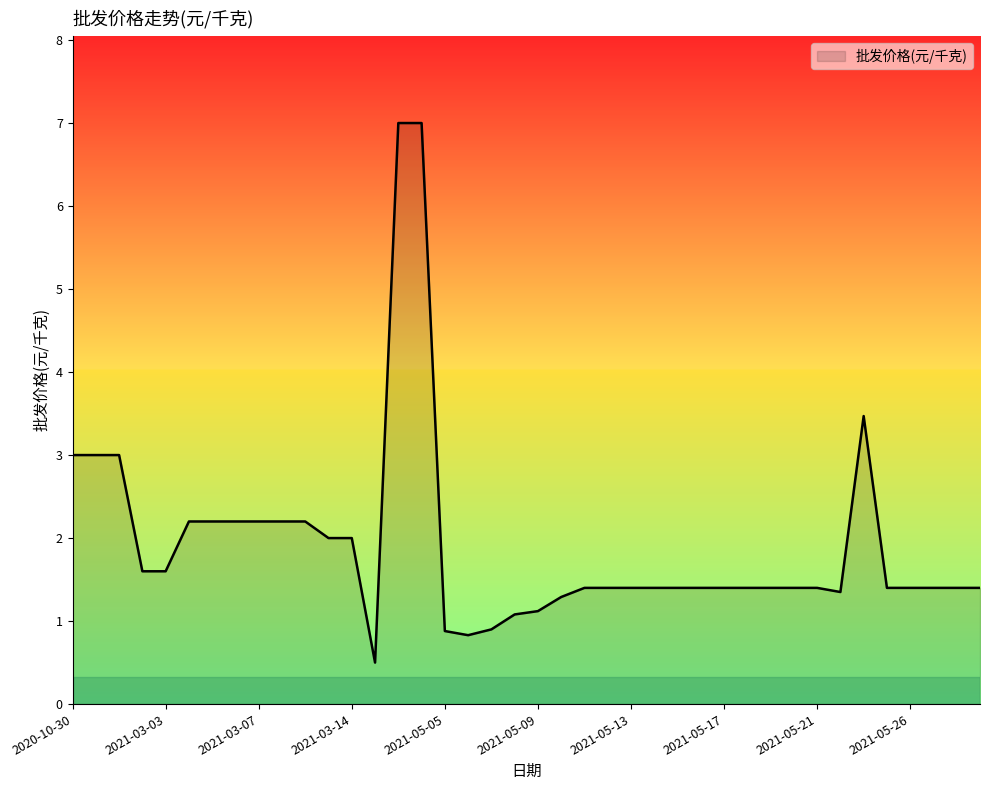

What is the smallest value displayed?

0.5